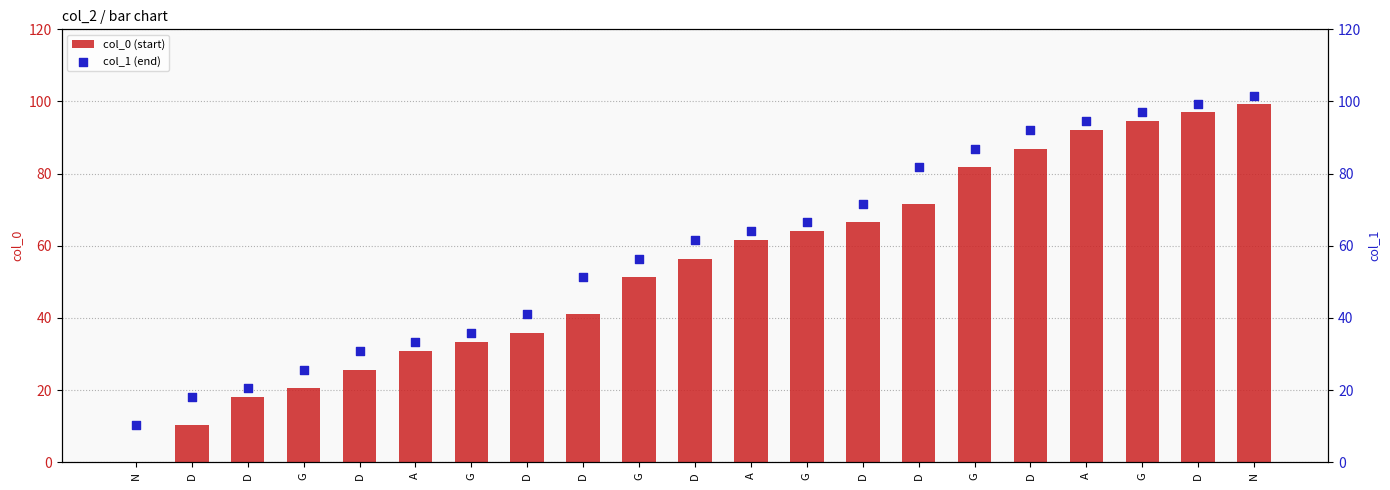

What is the total value across all series at G?

46.3